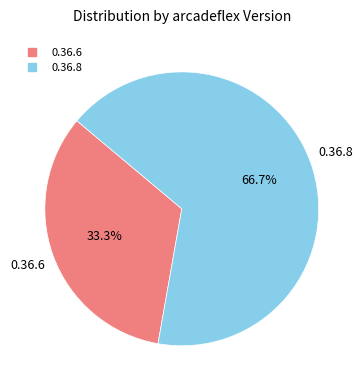

Which slice represents more than half of the pie?

0.36.8